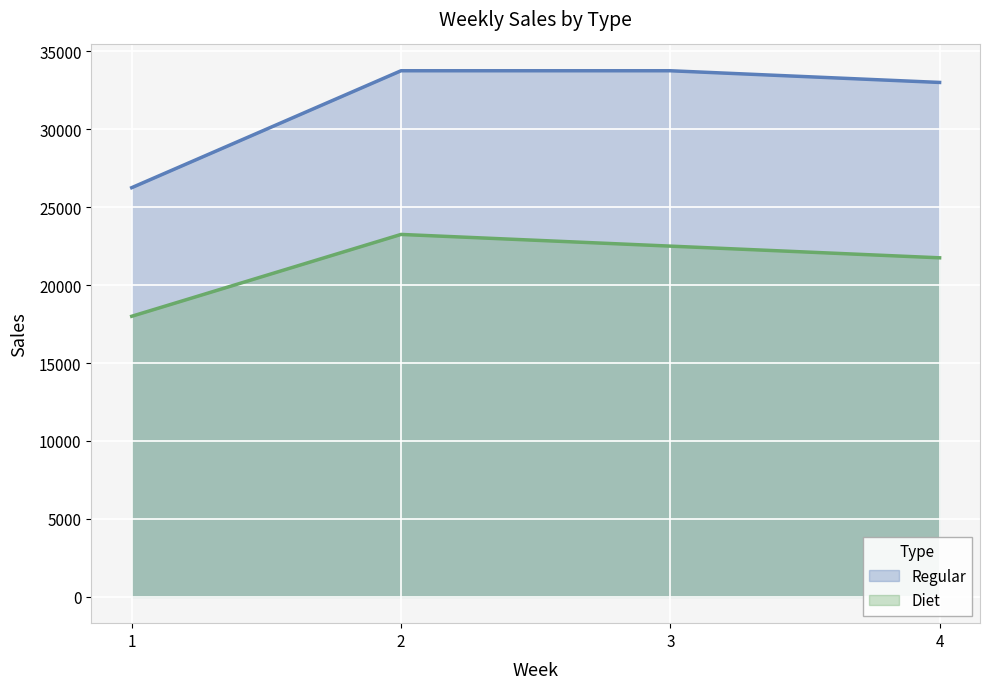

True or false: Diet and Regular cross at least once.

False